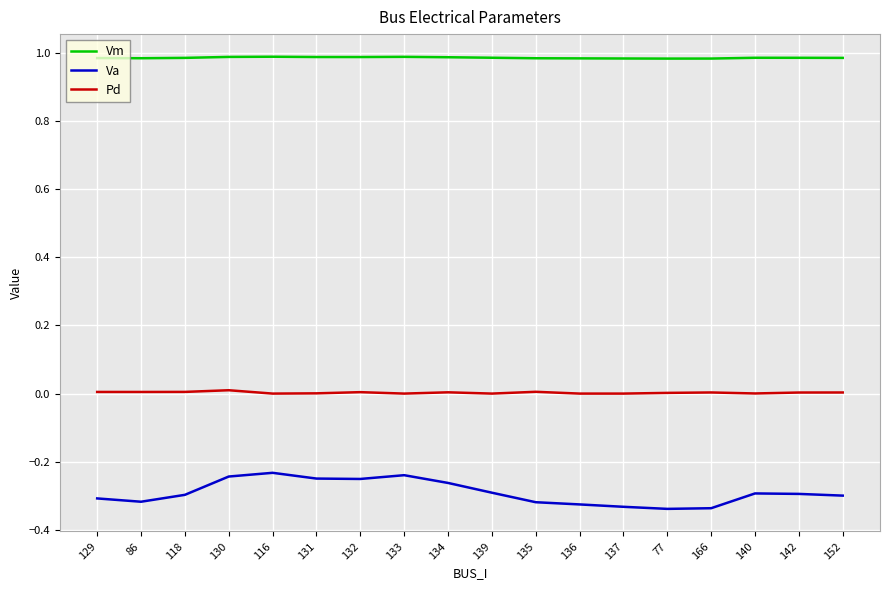

Rank the series at 118 from highest to lowest value.

Vm, Pd, Va